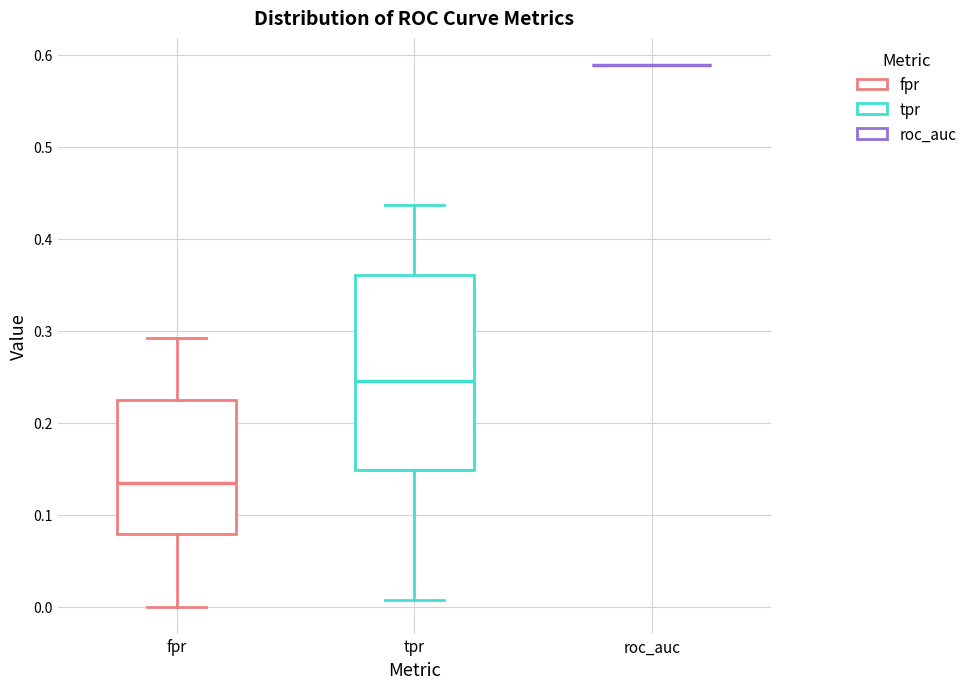

Reading left to right, read every box against the y-axis: the position of its median line, the range the box covers, and the ends of its whiskers. The values are not printed on the chart, so give them approximately, as read against the axis.

fpr: median 0.13, box 0.08 to 0.22, whiskers 0.00 to 0.29
tpr: median 0.25, box 0.15 to 0.36, whiskers 0.01 to 0.44
roc_auc: box collapsed to a line at 0.59, whiskers 0.59 to 0.59